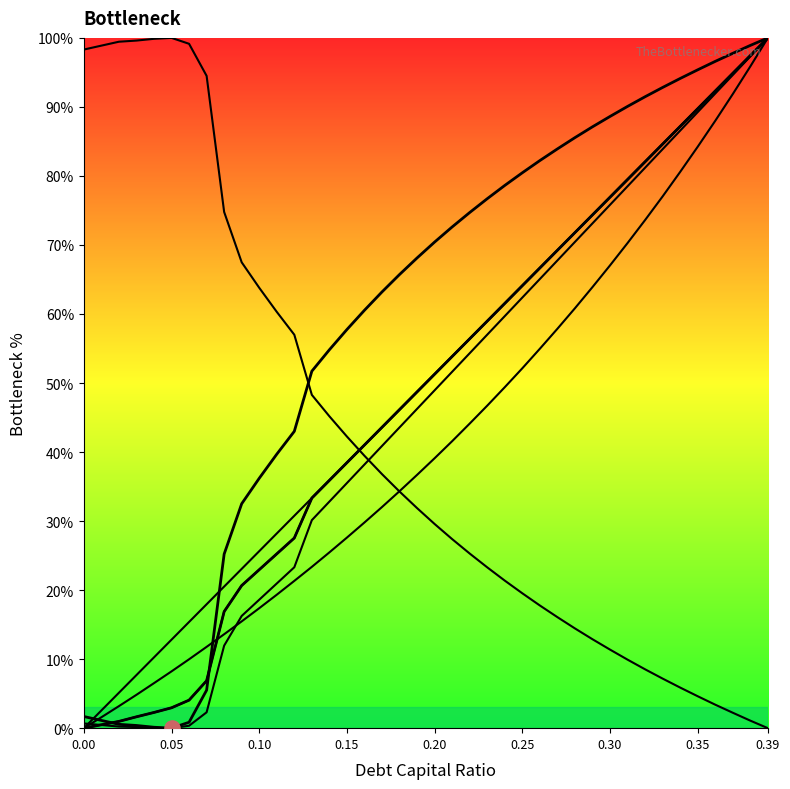

Is the value of Right Boundary at 14 greater than the value of Left Boundary at 19?

No